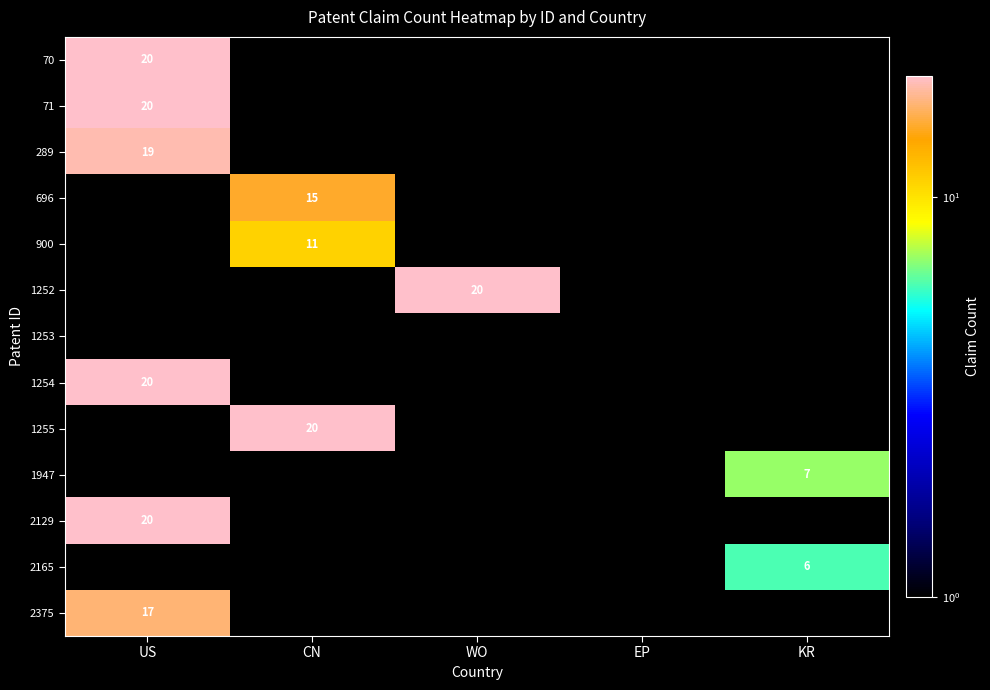

The value of 70 at US is 20. True or false?

True